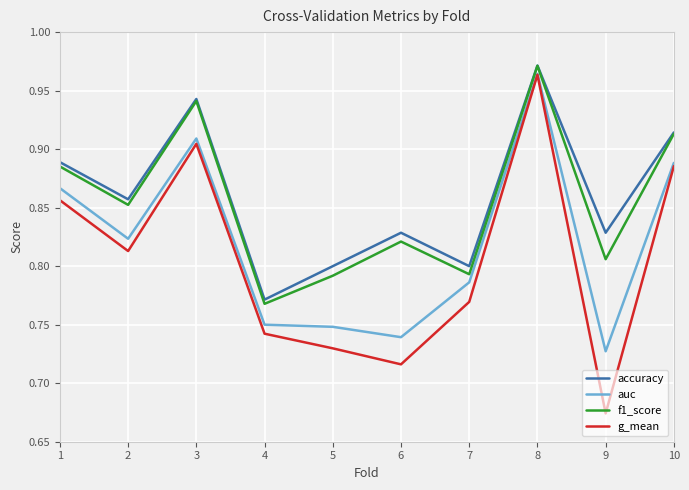

How many accuracy values are between 0 and 1?

10